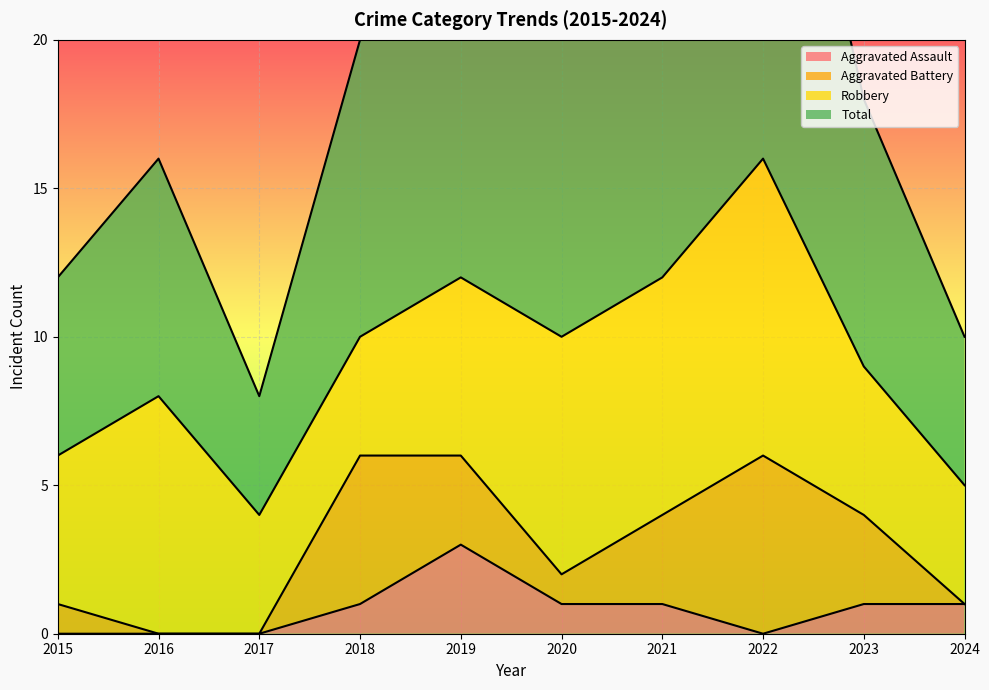

Count the Aggravated Assault values in the range 0 to 1.

9